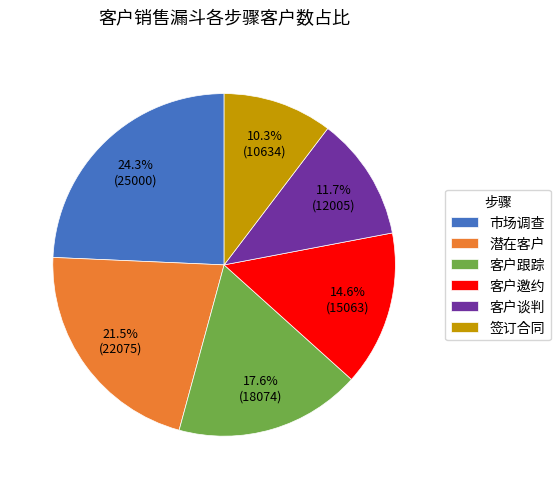

To the nearest percent, what is the difference between the largest and smallest slice percentages?

14%